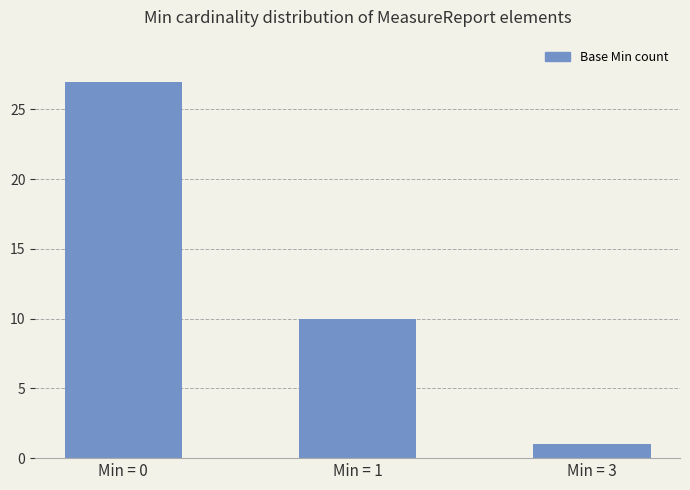

Are the bars grouped side by side (vs. stacked)?

No